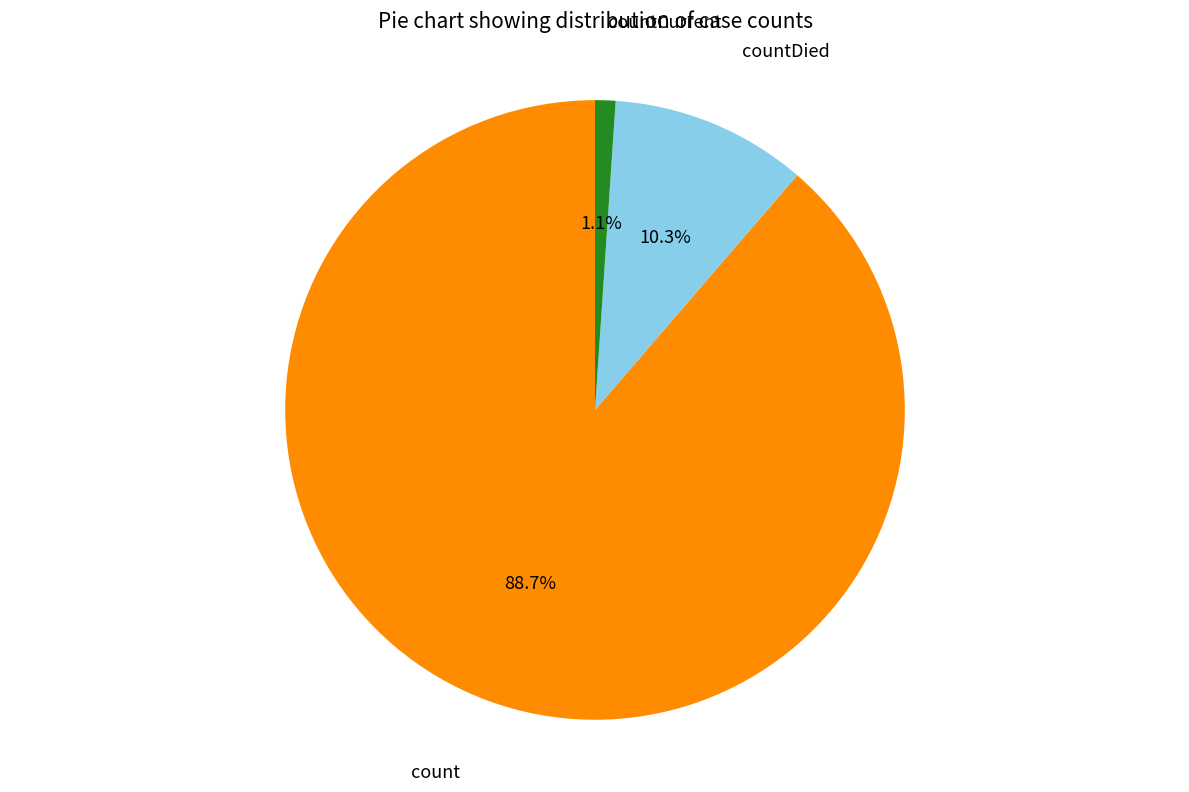

What is the smallest slice in the pie chart?

countCurrent